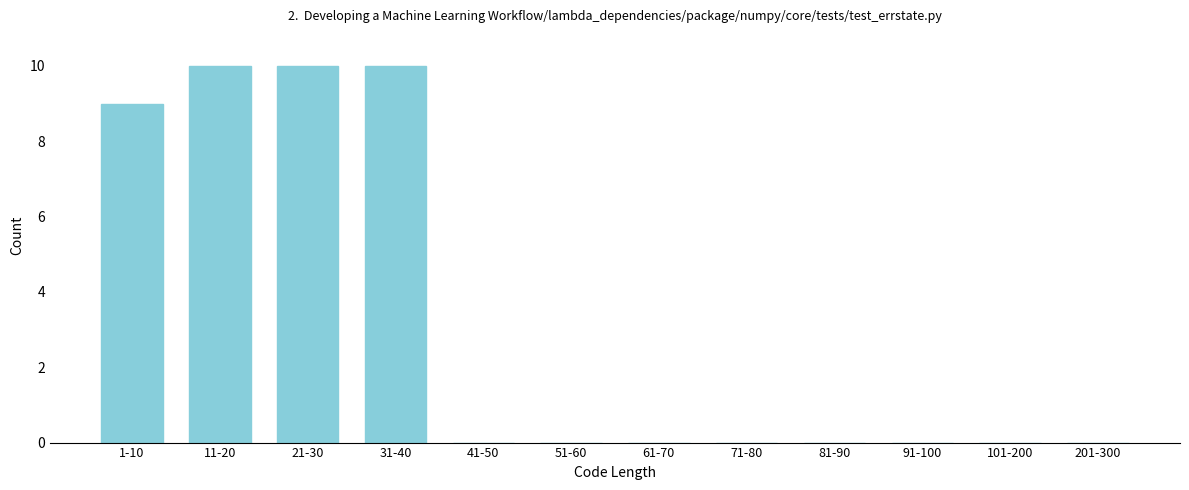

Reading right to left, transcribe all the data shown in this chart.

201-300=0	101-200=0	91-100=0	81-90=0	71-80=0	61-70=0	51-60=0	41-50=0	31-40=10	21-30=10	11-20=10	1-10=9